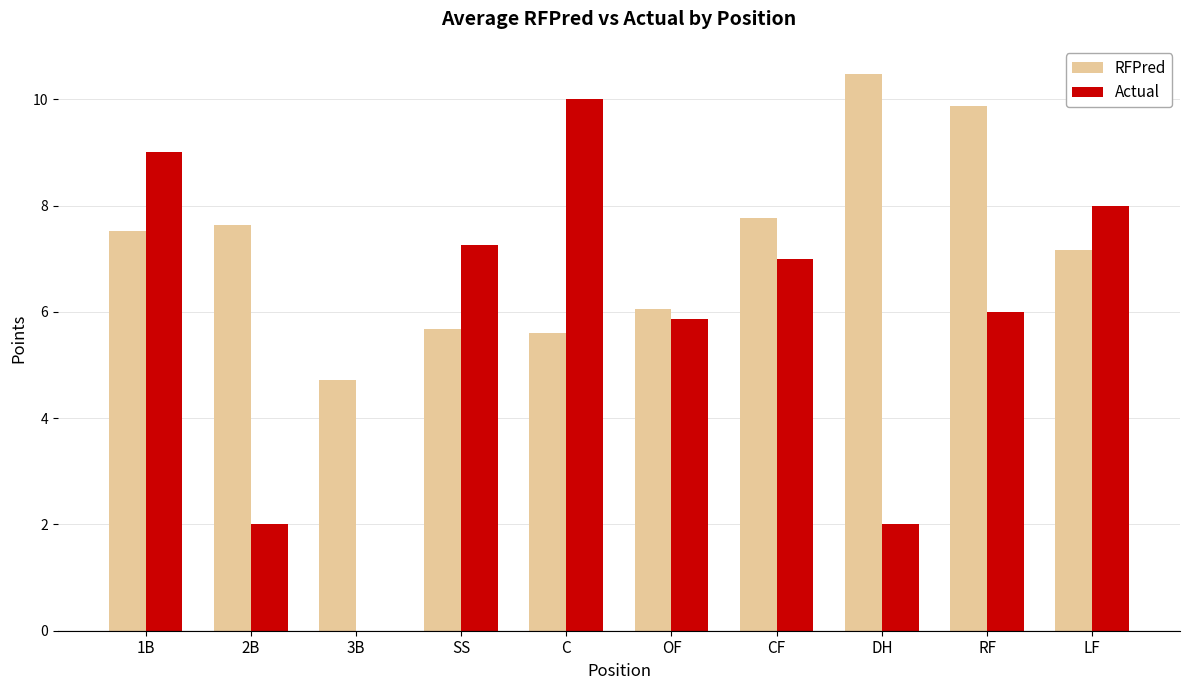

Are the bars horizontal?

No